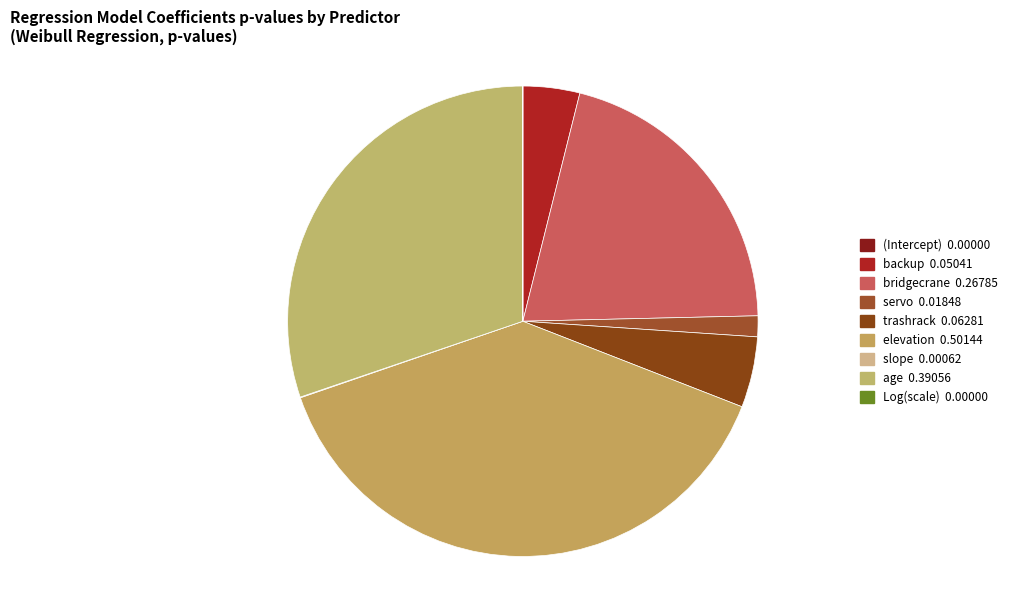

Which slice is the largest?

elevation